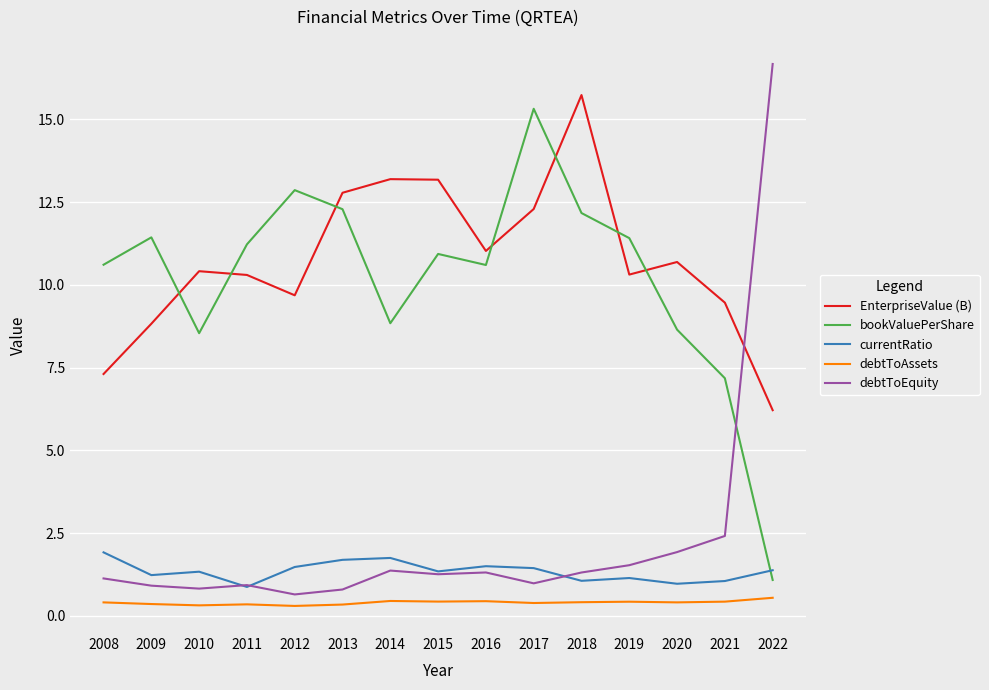

Is the value of debtToAssets at 2011 greater than the value of EnterpriseValue (B) at 2012?

No